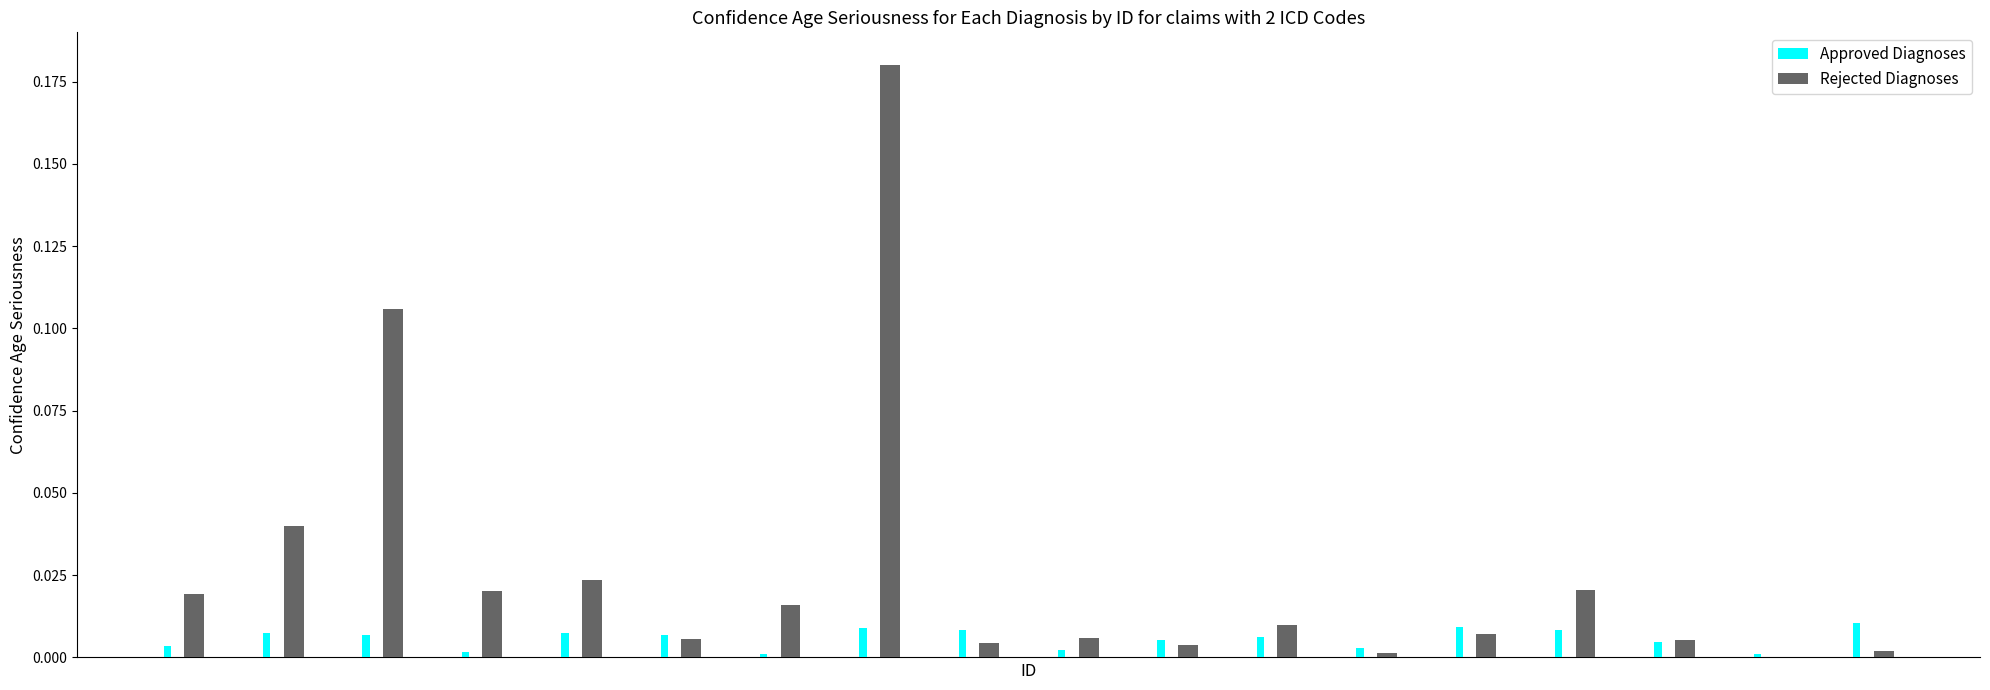

What is the sum of all Rejected Diagnoses values?

0.5